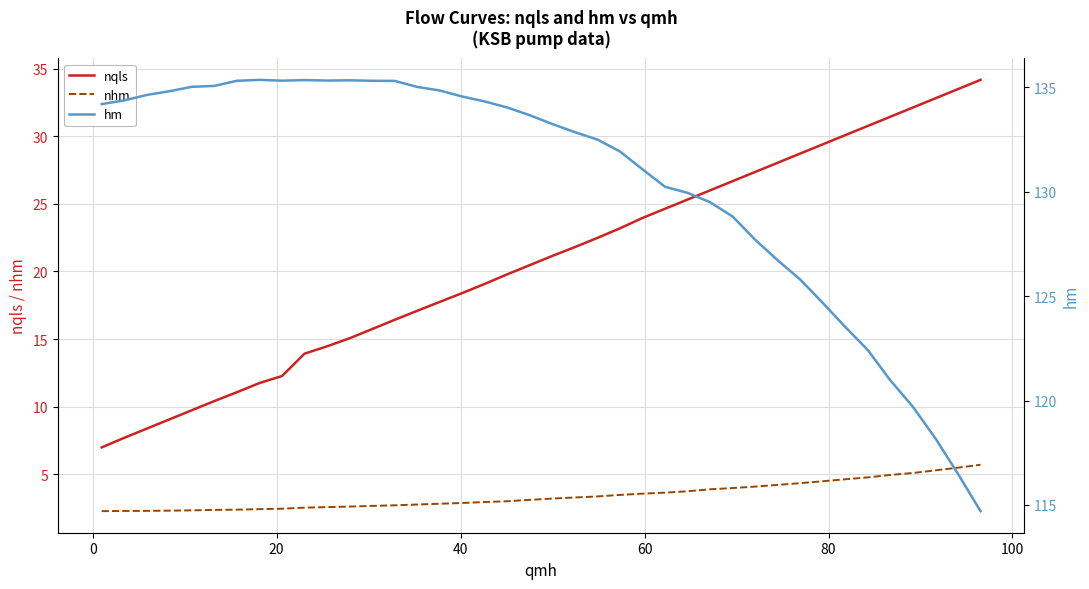

What is the sum of all nqls values?

829.1